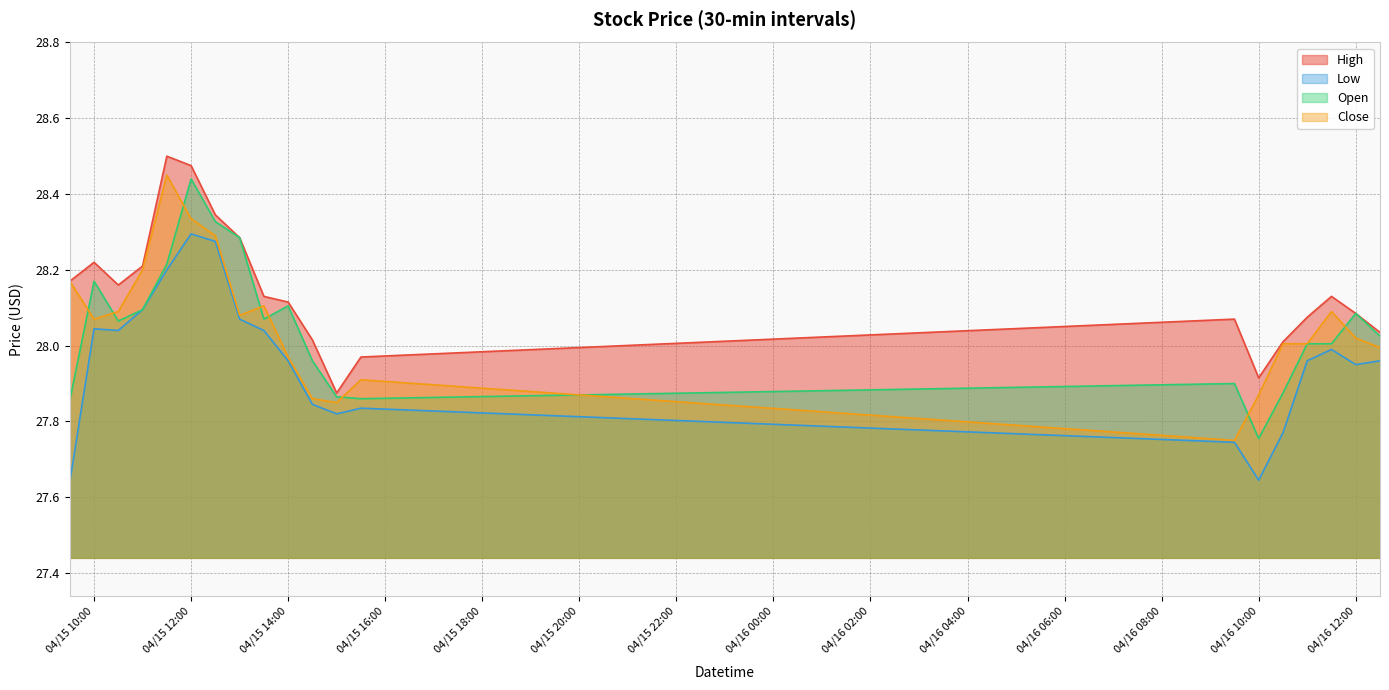

Which series changed the most between 2024-04-15 15:00 and 2024-04-16 09:30?

High